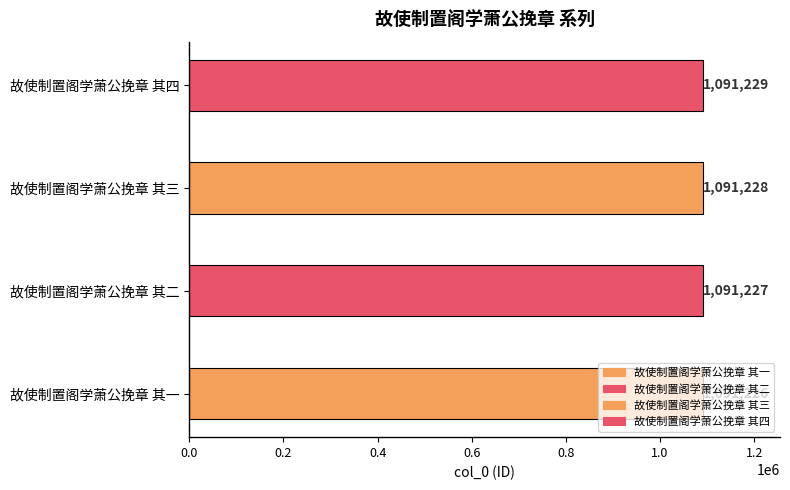

What is the difference between the values at 故使制置阁学萧公挽章 其二 and 故使制置阁学萧公挽章 其一?

1